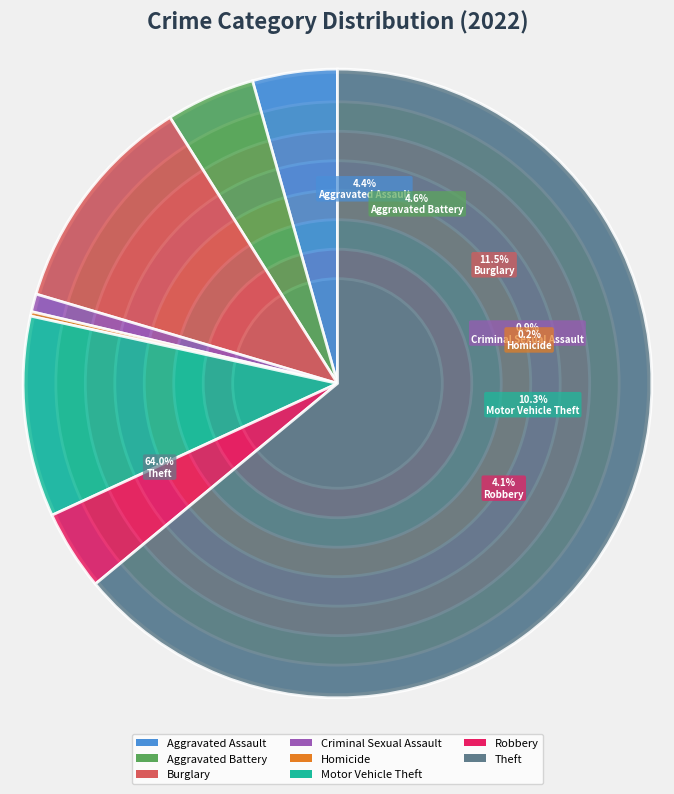

Combined, do Motor Vehicle Theft and Aggravated Battery account for over 50%?

No